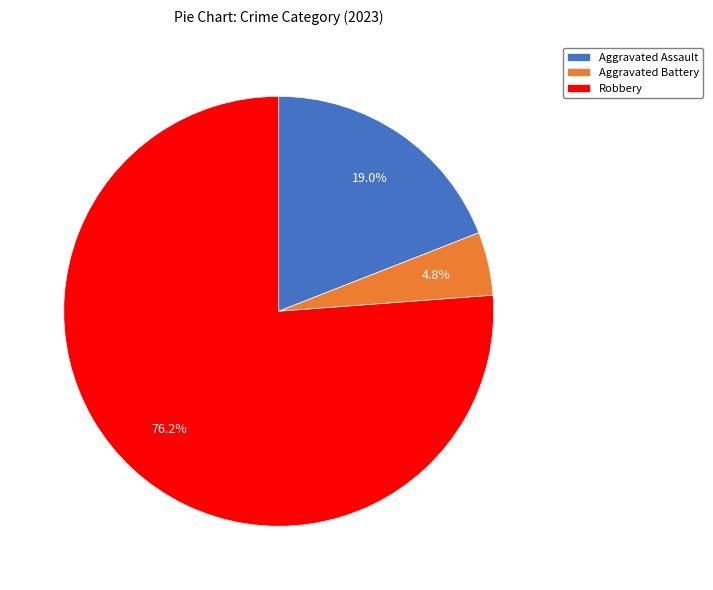

To the nearest percent, what is the difference between the Aggravated Battery and Aggravated Assault slice percentages?

14%